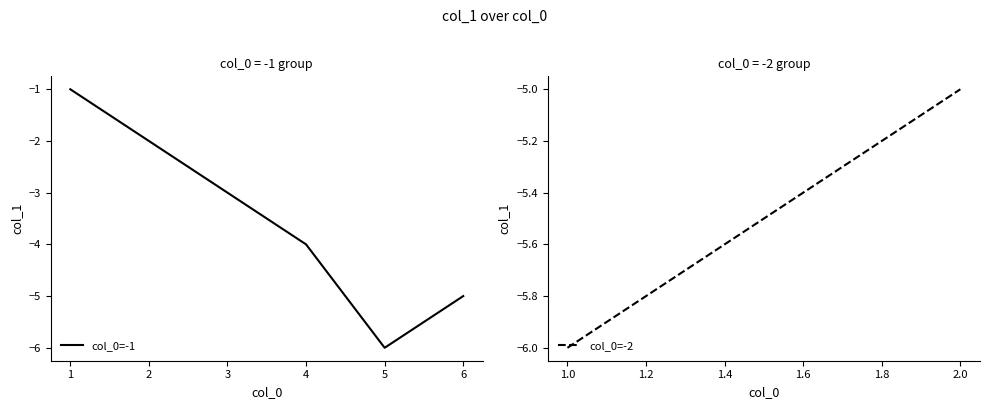

What is the approximate value at 4?

-4